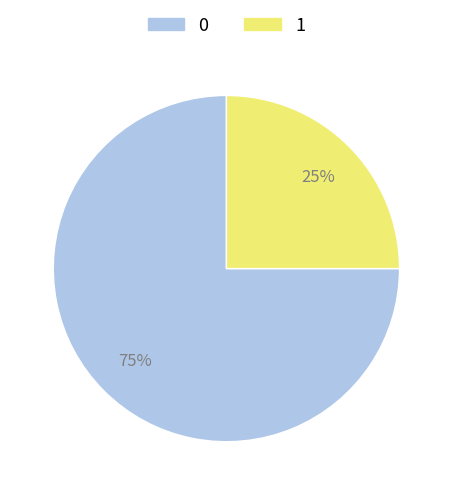

Is there any slice that represents more than half of the pie?

Yes